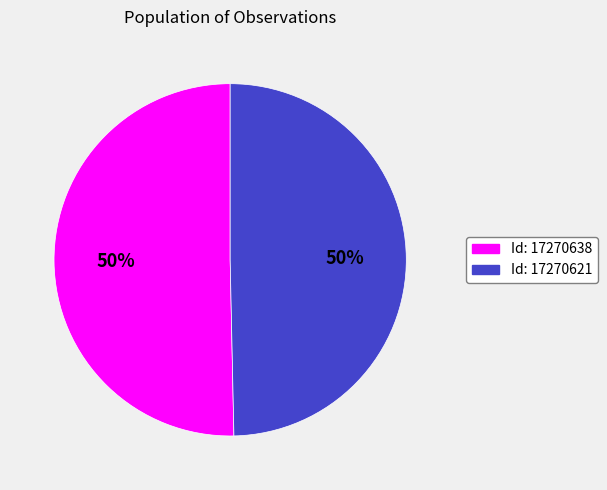

To the nearest percent, what is the average slice percentage?

50%